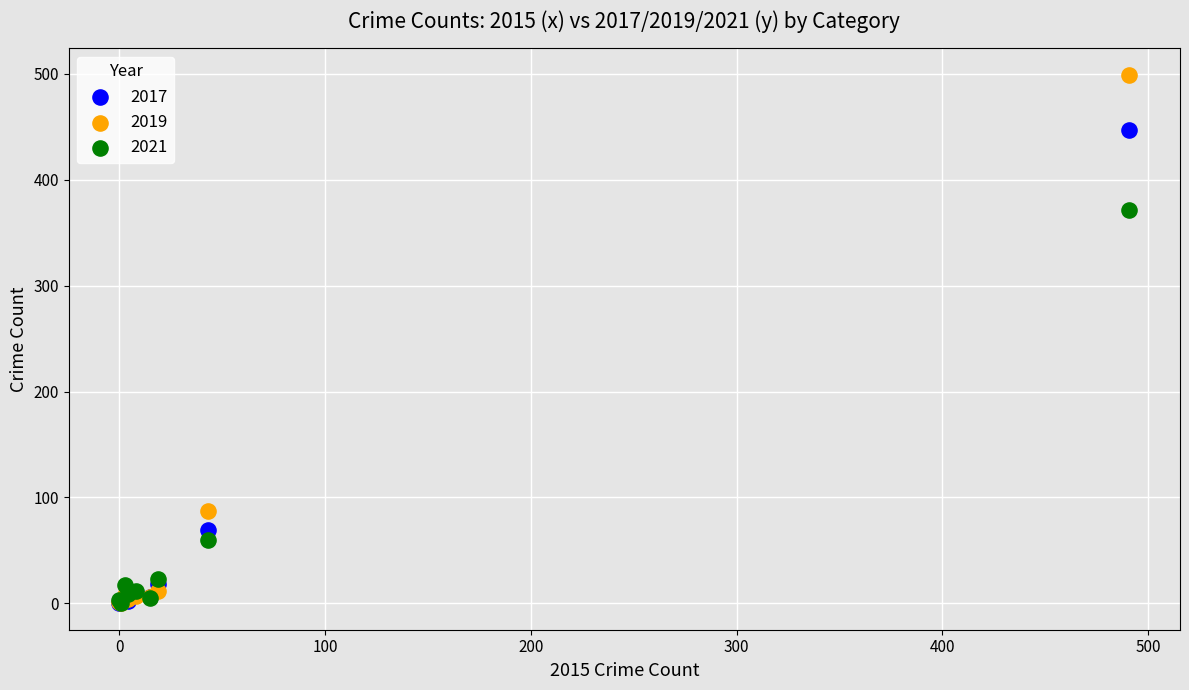

In the 2019 series, what Y value is closest to 249?

87